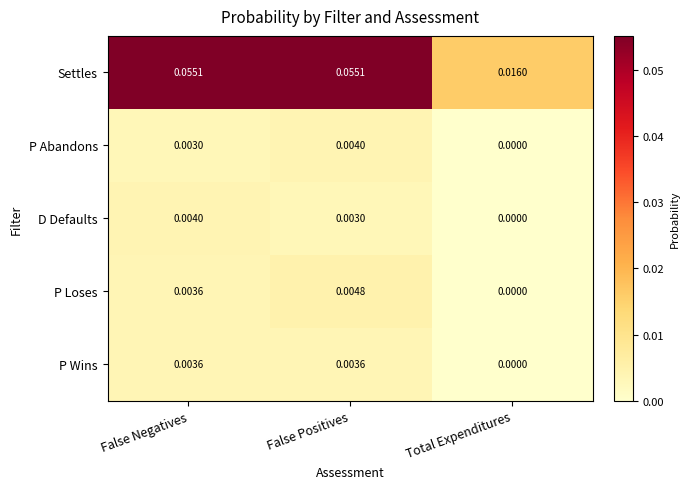

List the labels in order of P Abandons value, smallest first.

Total Expenditures, False Negatives, False Positives